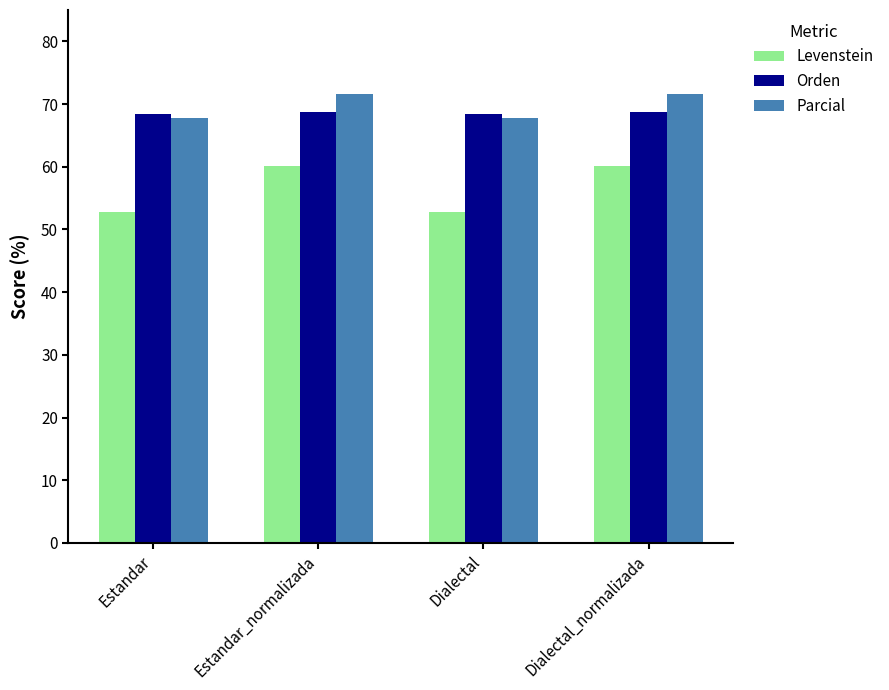

What is the spread (max minus min) of values at Estandar?

15.7